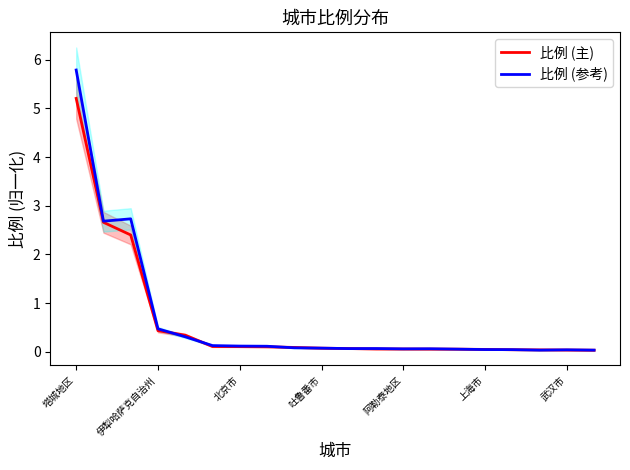

What is the difference between the maximum and minimum values in the 比例 (主) series?

5.2